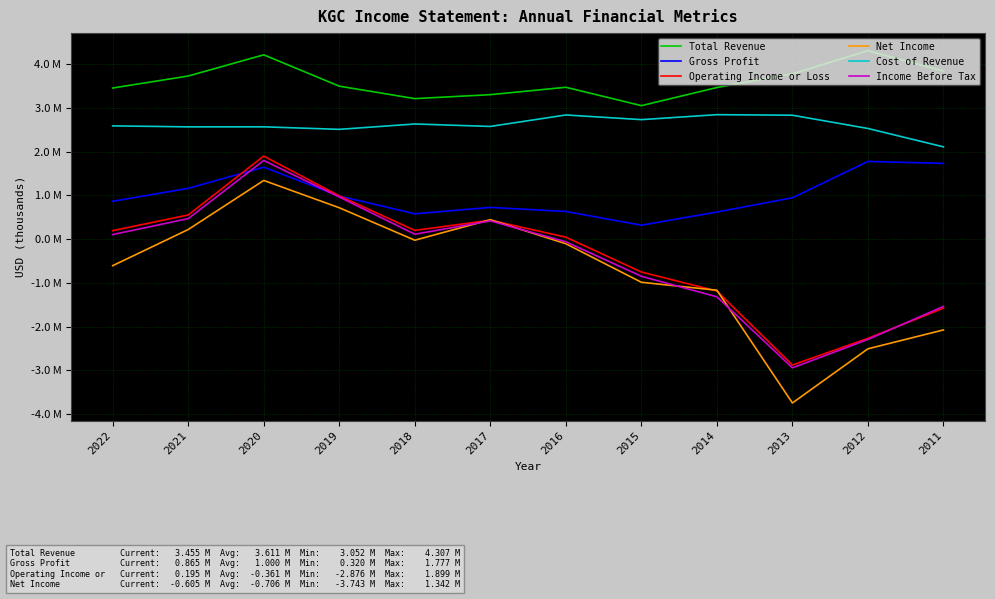

How many values in the Gross Profit series are below 946300?

6